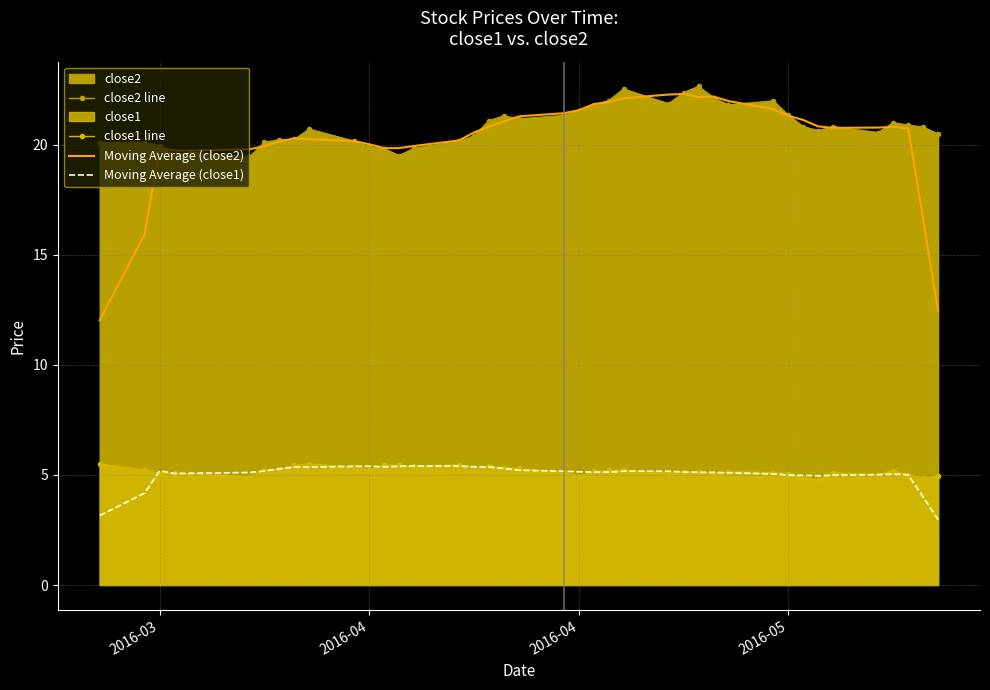

Reading right to left, what are all the values shown in this chart?

close2 line: 20.5	20.8	20.9	21.0	20.5	20.8	20.6	20.8	21.3	22.0	21.8	22.1	22.6	22.4	21.9	22.5	22.0	21.8	21.5	21.3	21.2	21.3	21.1	20.4	20.1	19.8	19.5	19.8	19.9	20.2	20.7	20.2	20.2	20.1	19.4	19.7	19.5	19.9	20.1	20.1
close1 line: 5.0	4.9	5.0	5.2	5.0	5.1	4.8	4.9	5.1	5.1	5.2	5.0	5.2	5.1	5.1	5.2	5.2	5.2	4.9	5.1	5.3	5.3	5.4	5.3	5.5	5.4	5.4	5.4	5.2	5.3	5.5	5.4	5.2	5.2	4.9	5.0	5.1	5.1	5.2	5.5
Moving Average (close2): 12.4	16.6	20.7	20.8	20.8	20.8	20.8	21.1	21.3	21.6	22.0	22.2	22.2	22.3	22.3	22.1	21.9	21.8	21.6	21.4	21.3	21.1	20.8	20.6	20.2	19.9	19.8	19.8	20.0	20.2	20.2	20.3	20.1	19.9	19.8	19.7	19.7	19.9	15.9	12.0
Moving Average (close1): 3.0	4.0	5.0	5.0	5.0	5.0	5.0	5.0	5.0	5.0	5.1	5.1	5.1	5.1	5.2	5.2	5.1	5.1	5.1	5.2	5.2	5.3	5.4	5.4	5.4	5.4	5.4	5.4	5.4	5.4	5.4	5.4	5.3	5.2	5.1	5.1	5.1	5.2	4.2	3.2